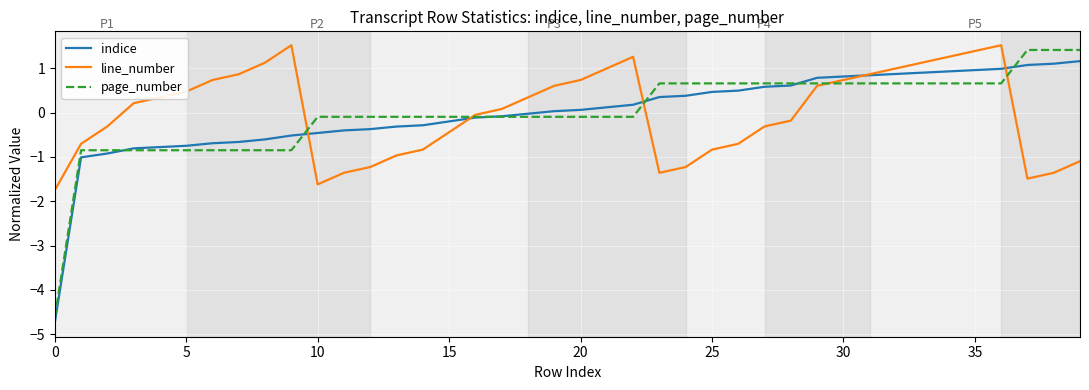

Which series has the largest range (max minus min)?

page_number